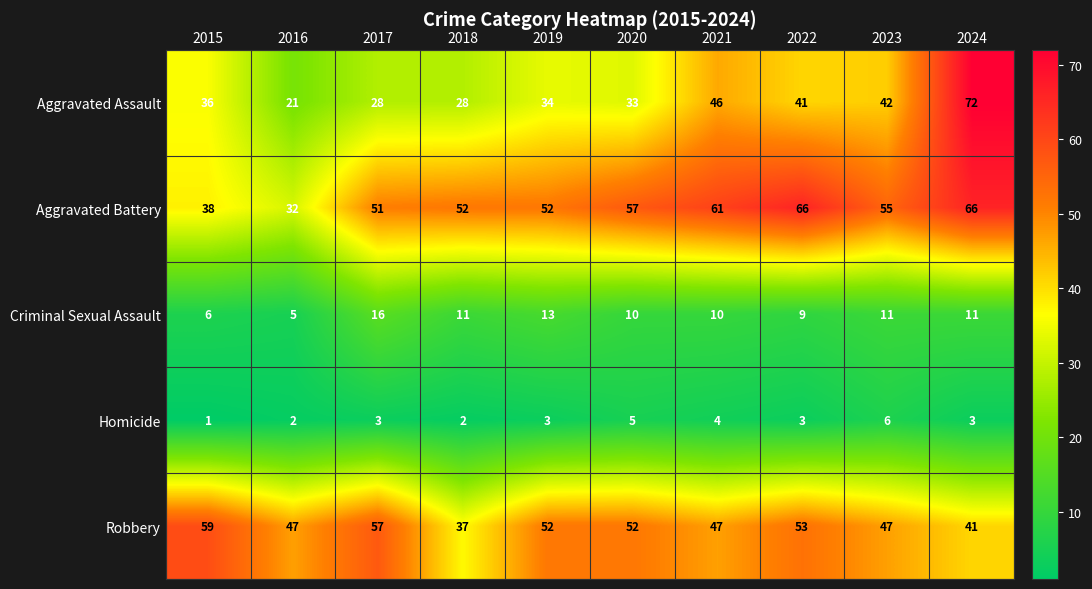

At which category is the sum across all series the highest?

2024